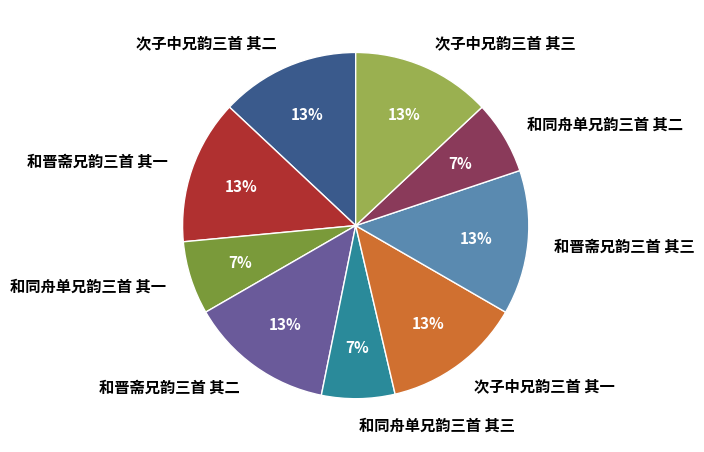

To the nearest percent, what is the combined percentage of 和同舟单兄韵三首 其一 and 和同舟单兄韵三首 其二?

14%